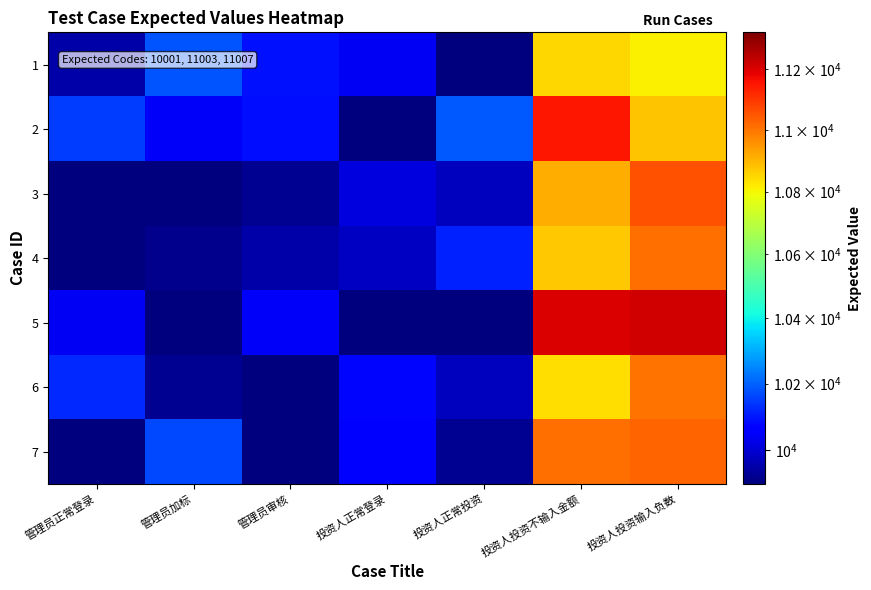

How many distinct data groups are displayed?

7